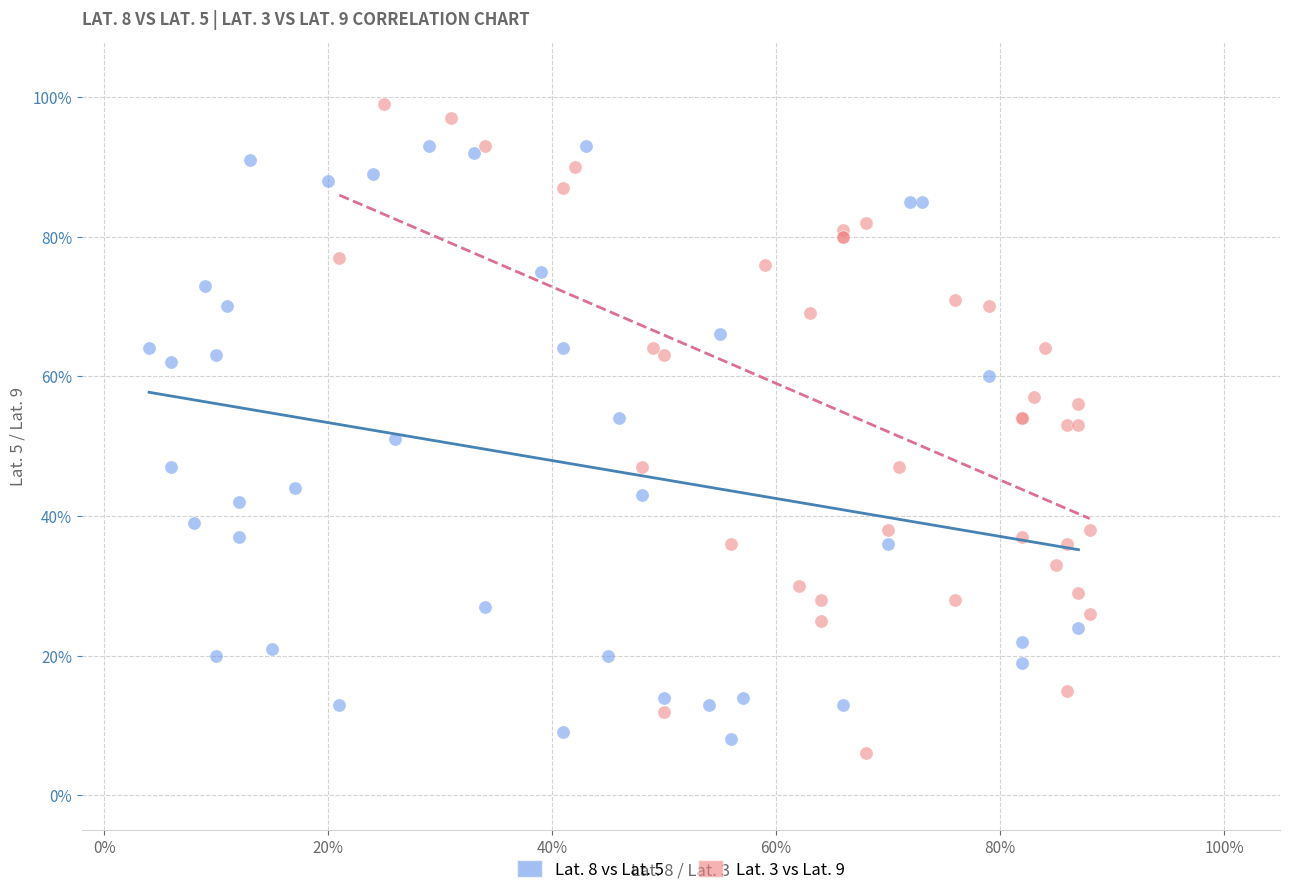

What are all the series names shown in the legend?

Lat. 8 vs Lat. 5, Lat. 3 vs Lat. 9